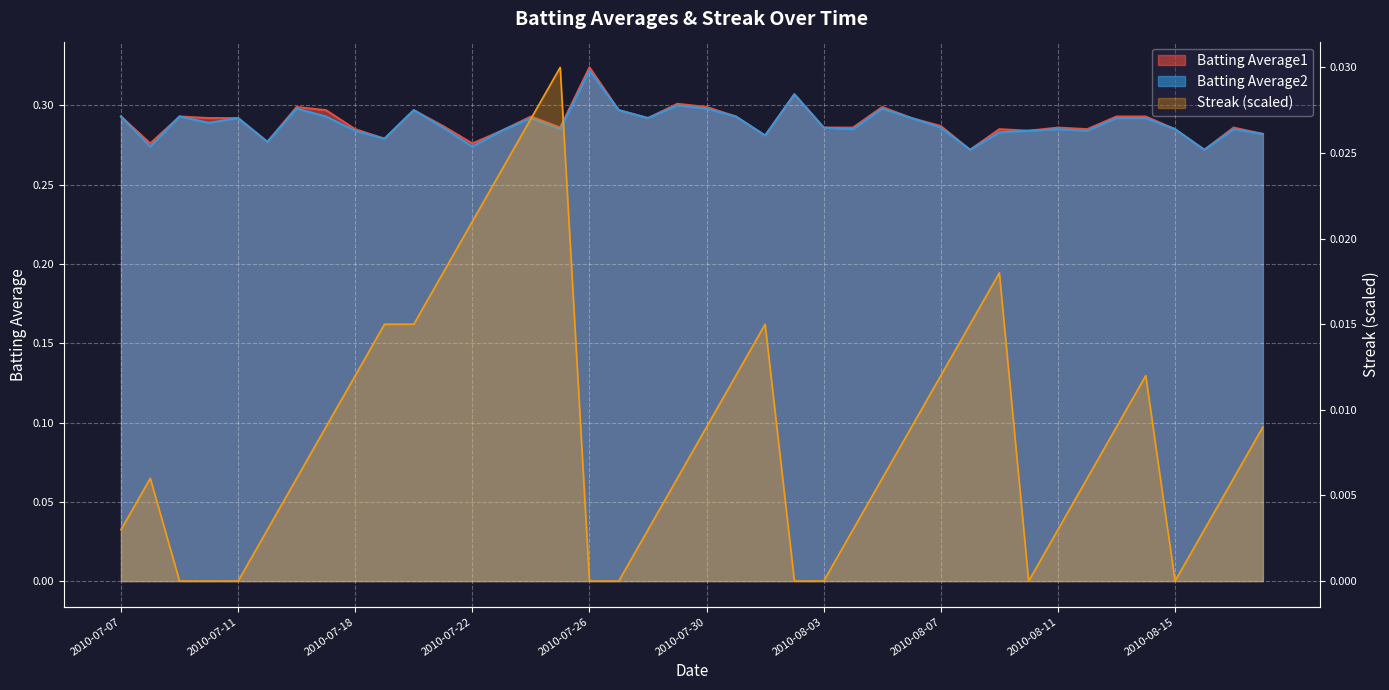

What are all the series names shown in the legend?

Batting Average1, Batting Average2, Streak